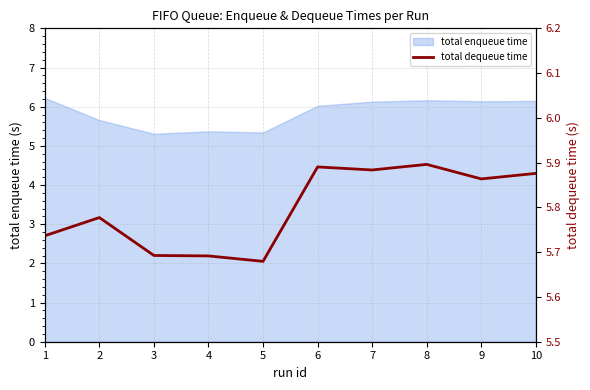

How many categories are shown in the chart?

10